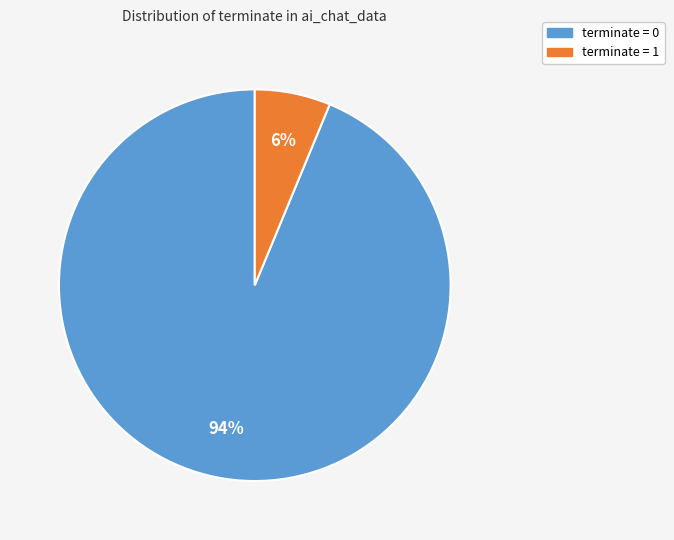

Is the sum of terminate = 1 and terminate = 0 greater than half?

Yes